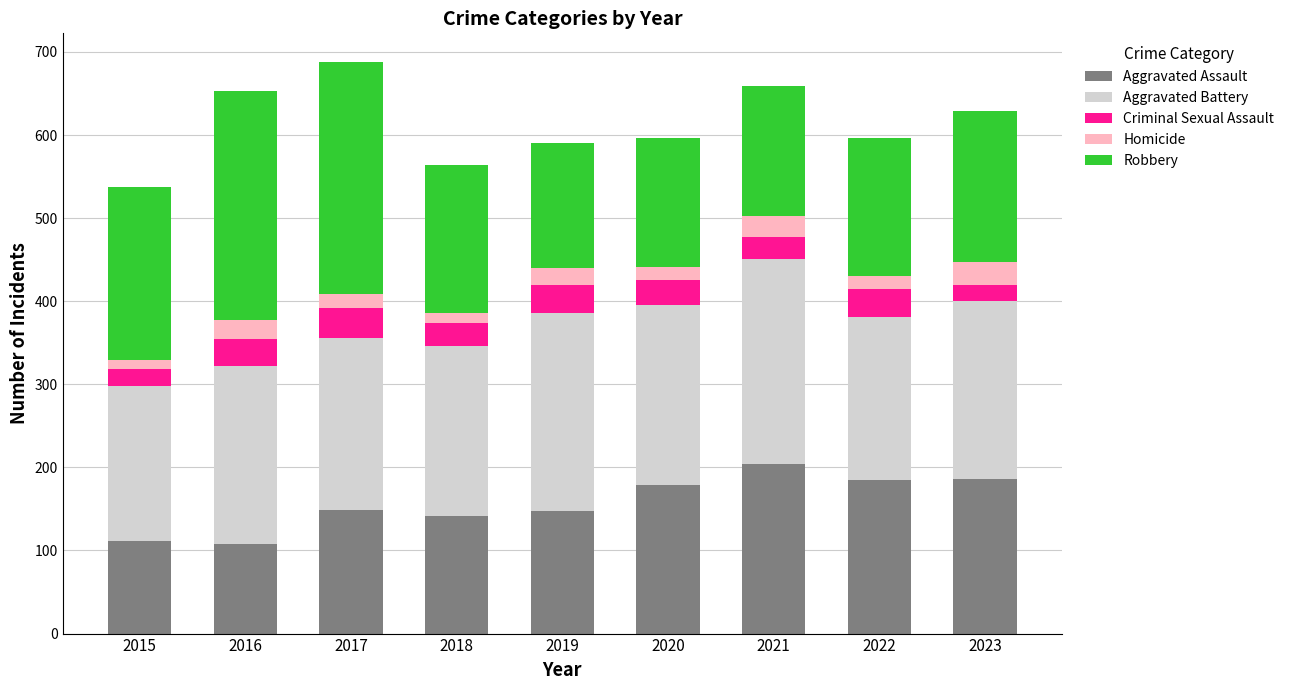

What is the average value of the Aggravated Assault series?

157